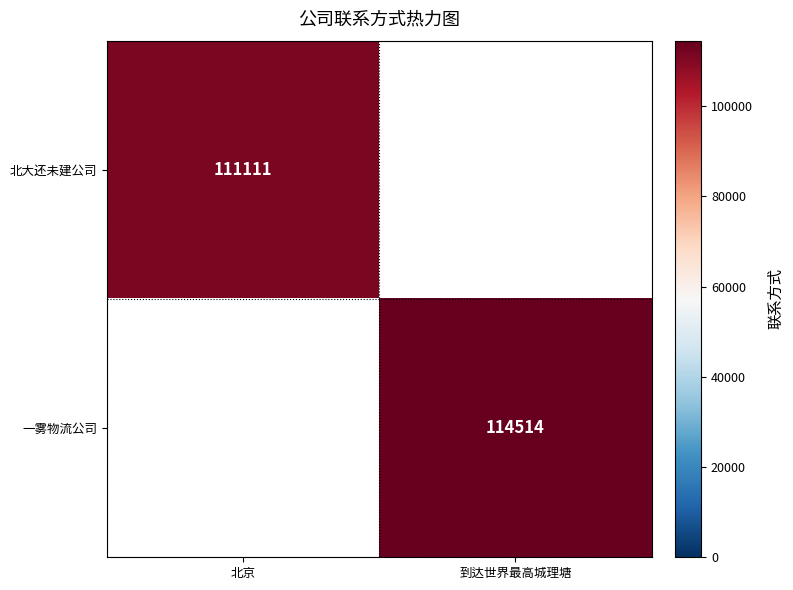

Is the value of 北大还未建公司 at 北京 greater than the value of 一雾物流公司 at 到达世界最高城理塘?

No